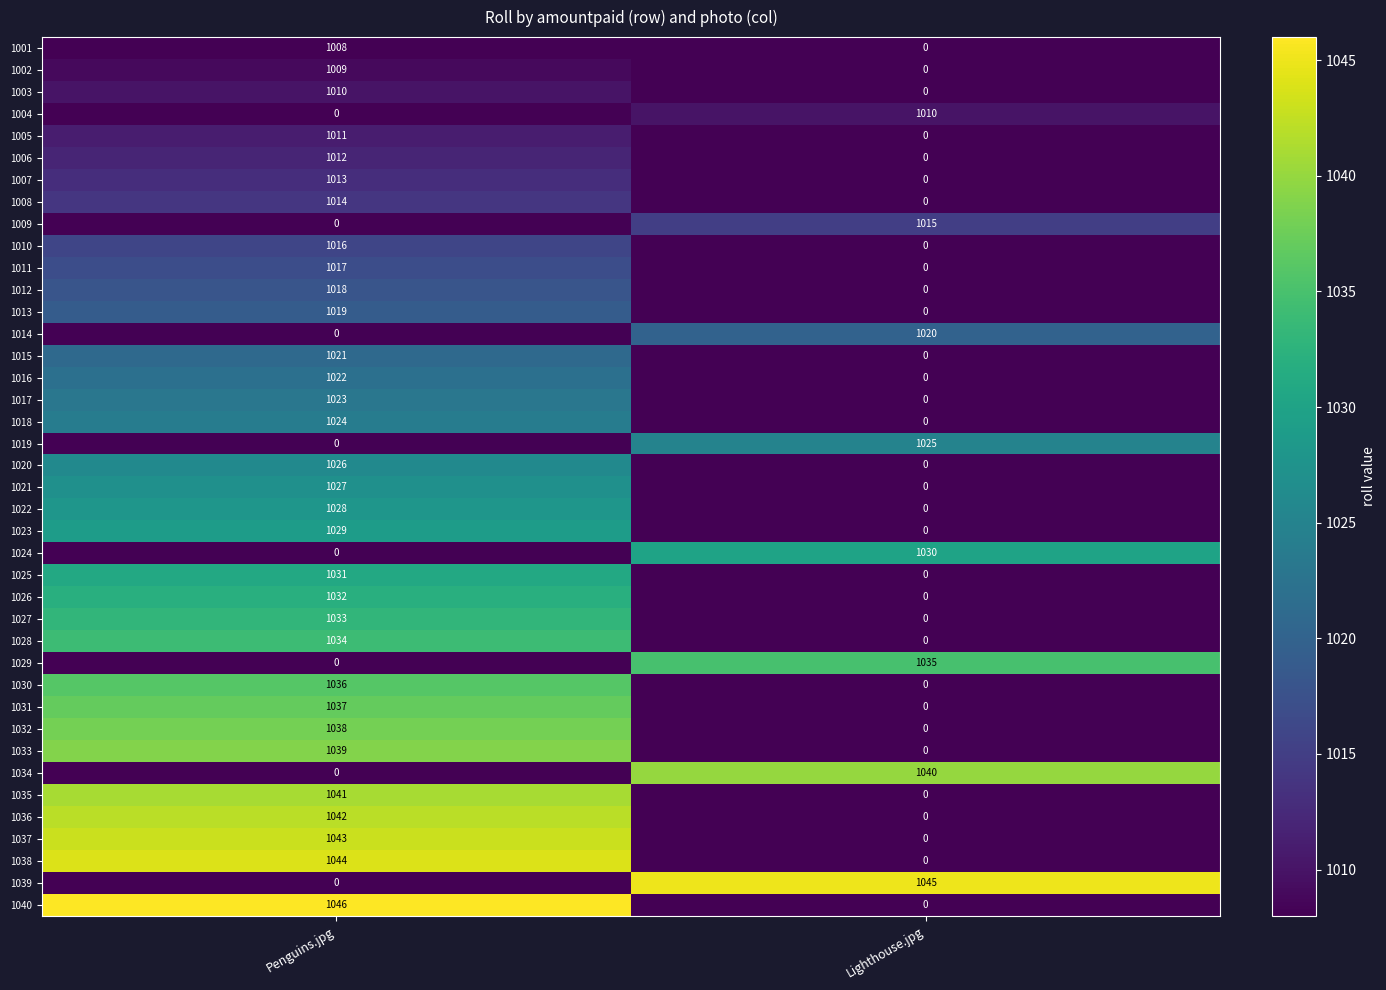

What is the difference between the highest and lowest values at Penguins.jpg?

1046